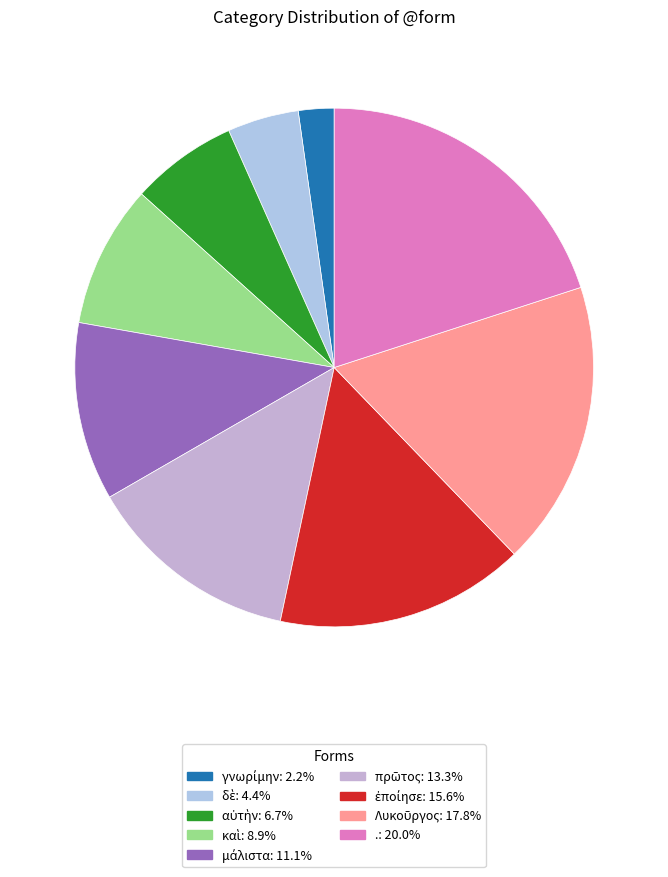

To the nearest percent, what portion does Λυκοῦργος represent?

18%